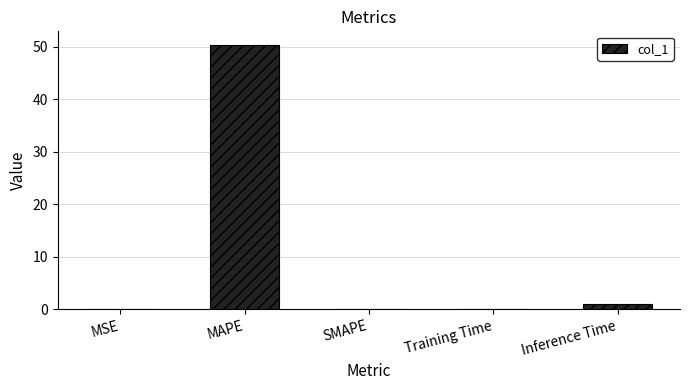

What is the average value?

10.3